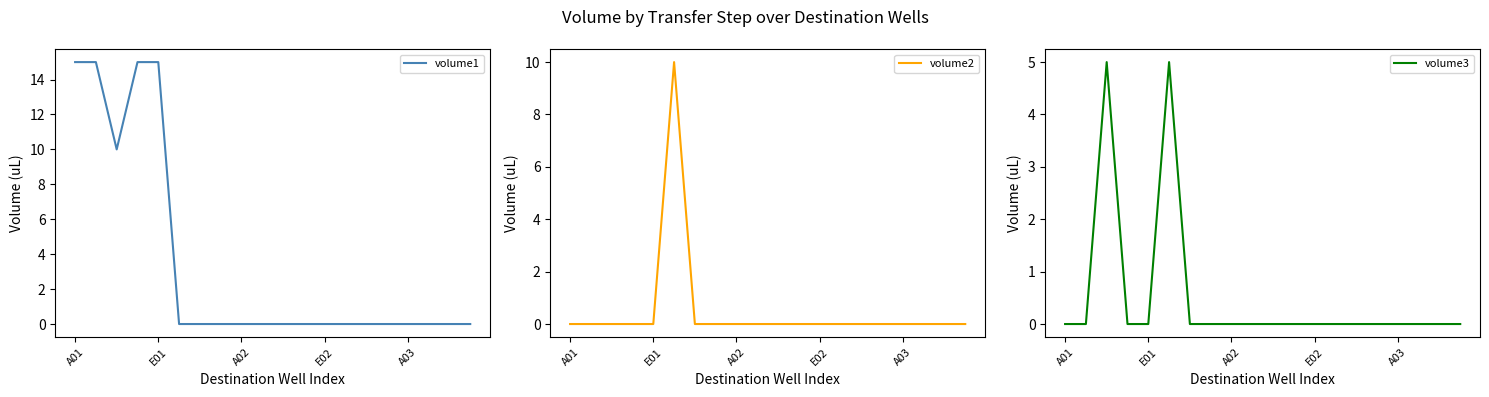

What is the difference between the maximum and minimum values in the volume1 series?

15